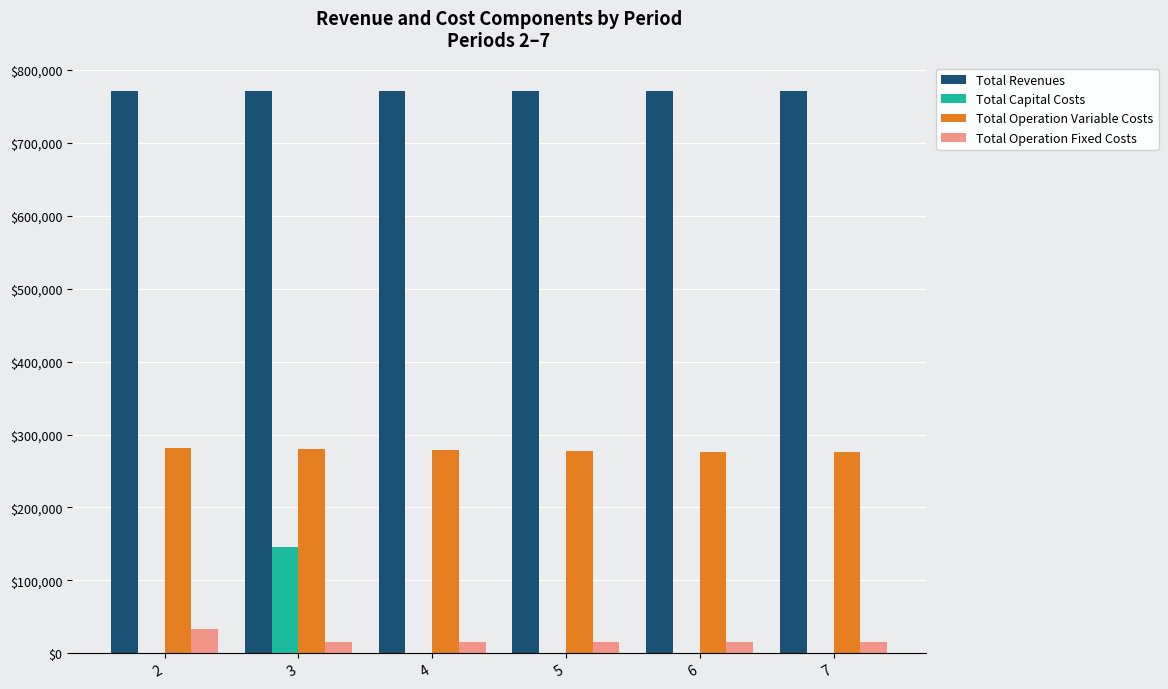

Is it true that Total Capital Costs equals 145600.0 at 3?

True